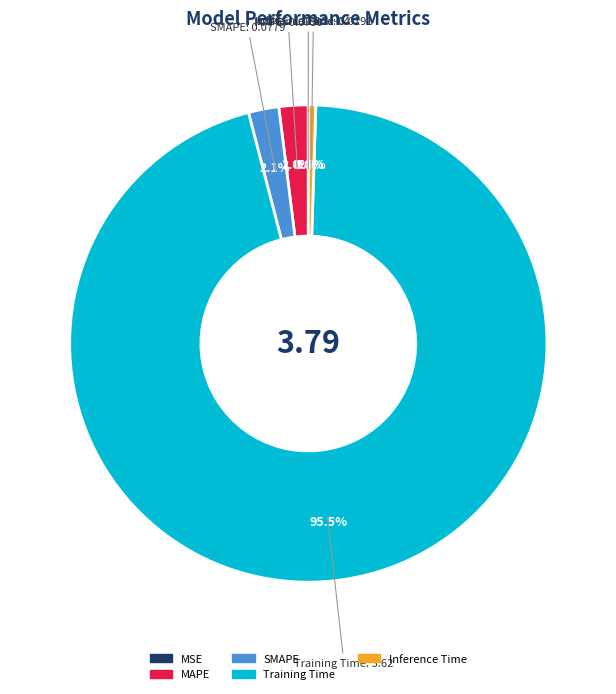

Which slice is the largest?

Training Time